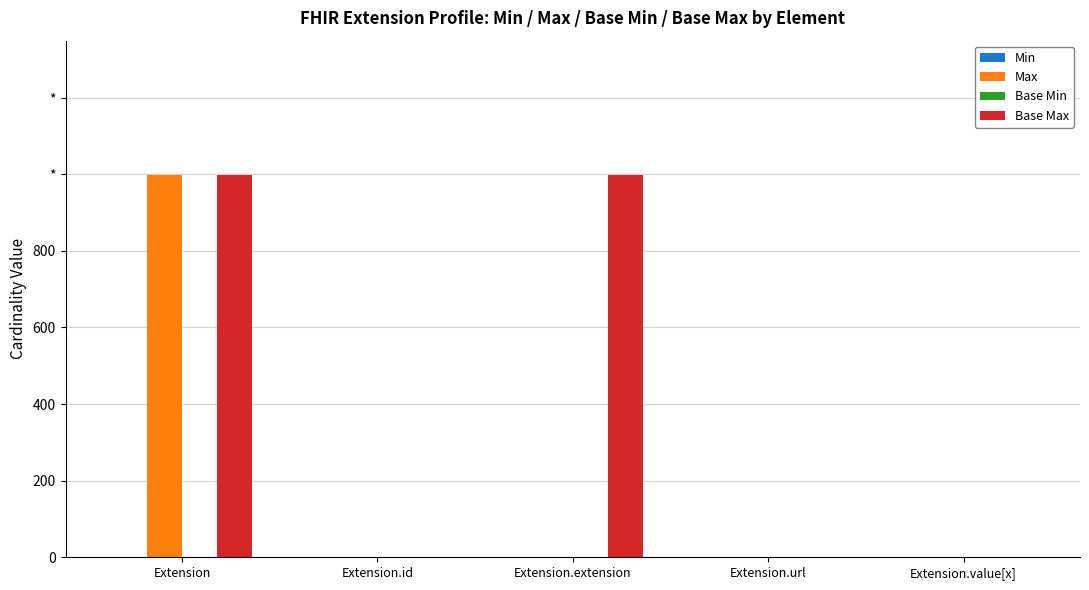

Does the chart contain stacked bars?

No